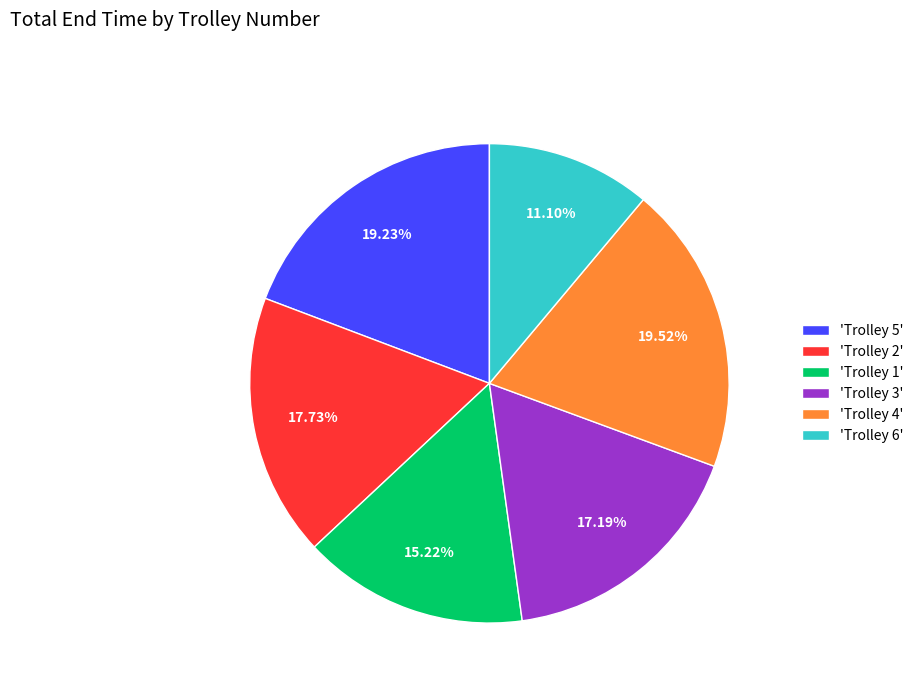

Combined, do 'Trolley 4' and 'Trolley 5' account for over 50%?

No